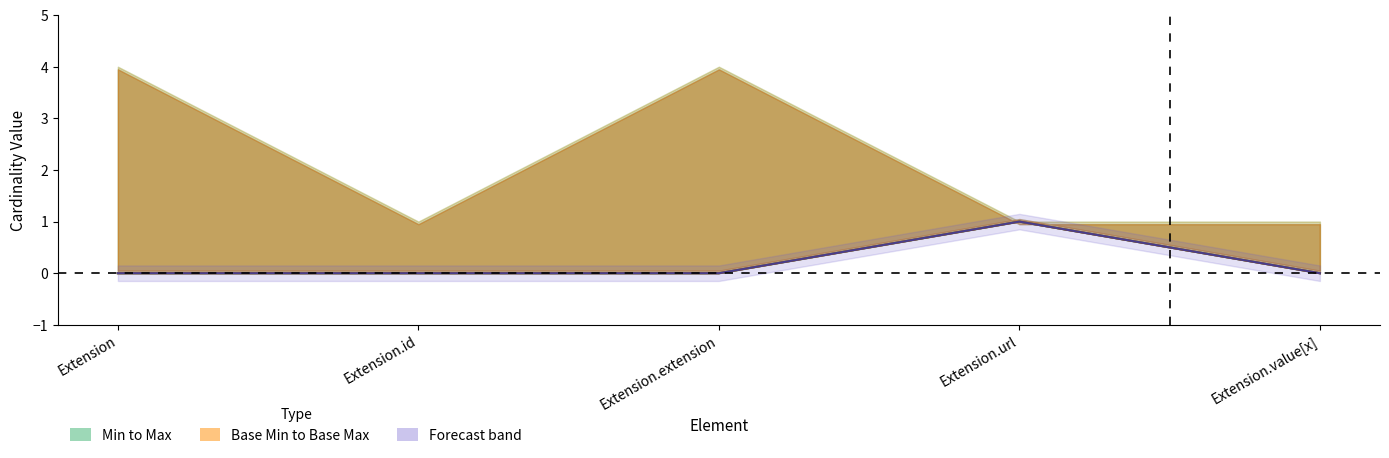

List the labels in order of Min value, smallest first.

Extension, Extension.id, Extension.extension, Extension.value[x], Extension.url